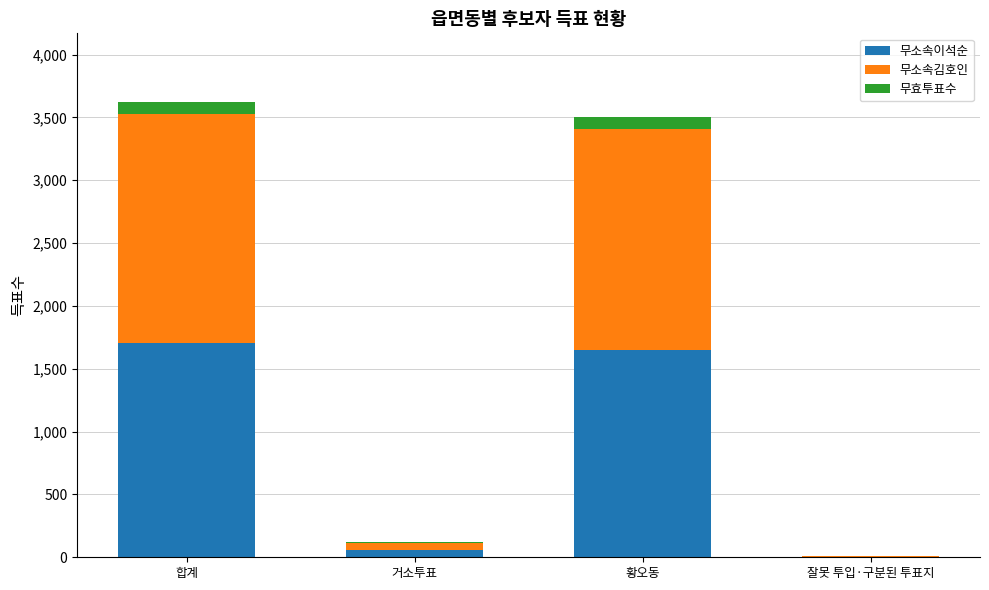

Are the bars grouped side by side (vs. stacked)?

No